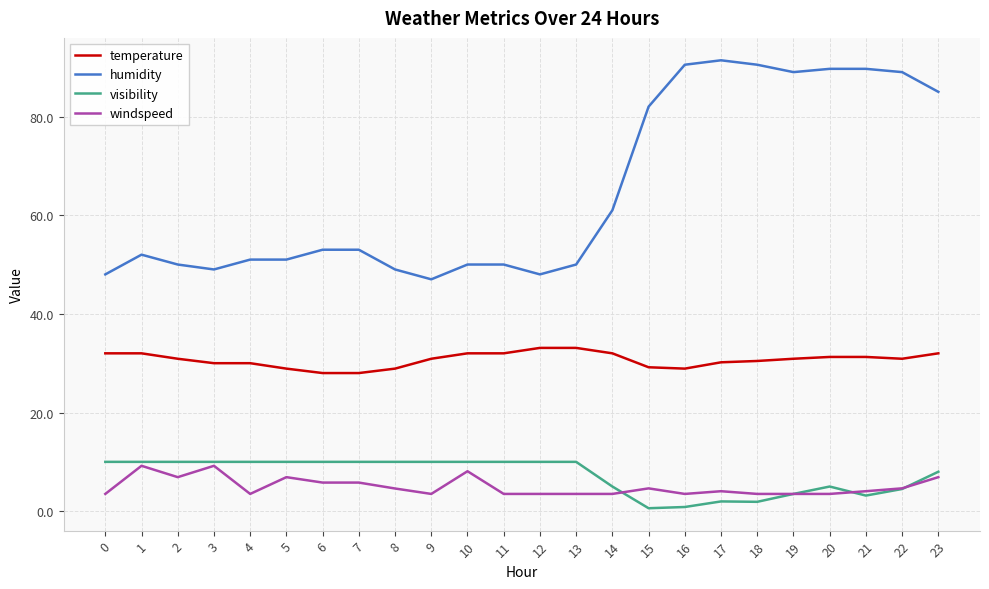

What is the total value across all series at 11?

95.5